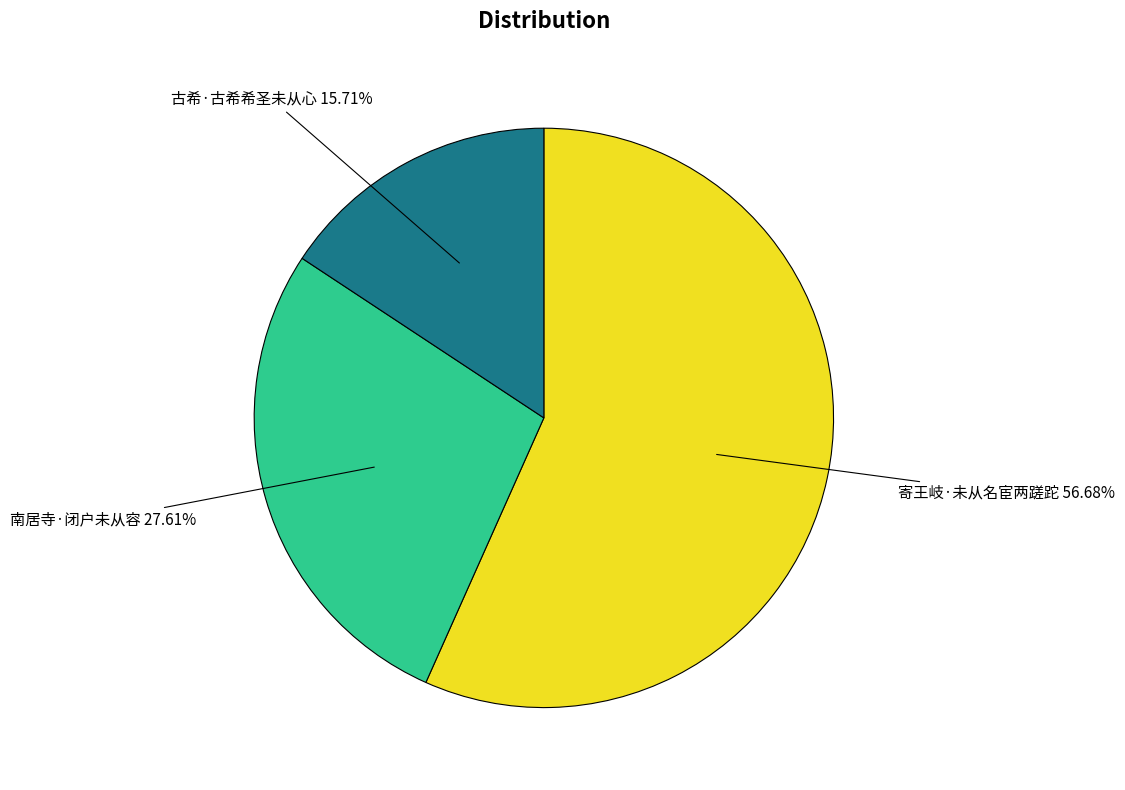

To the nearest percent, what is the difference between the largest and smallest slice percentages?

41%